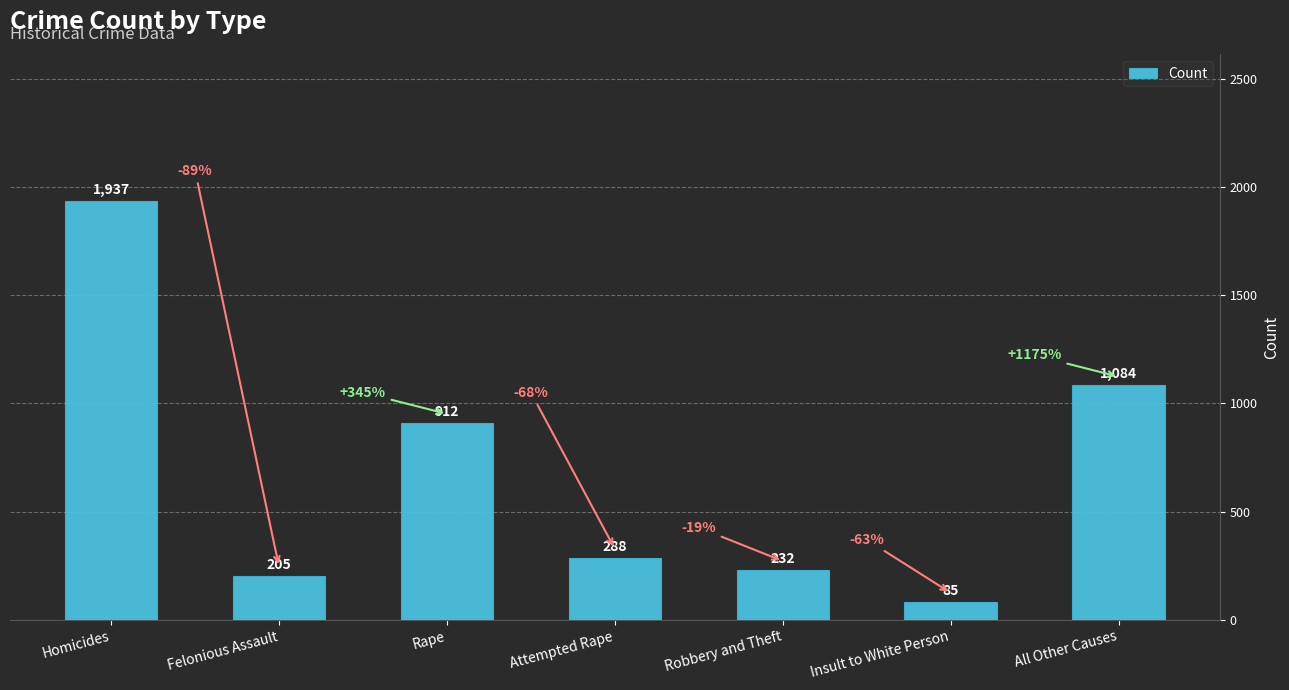

Which label corresponds to the largest value in the chart?

Homicides